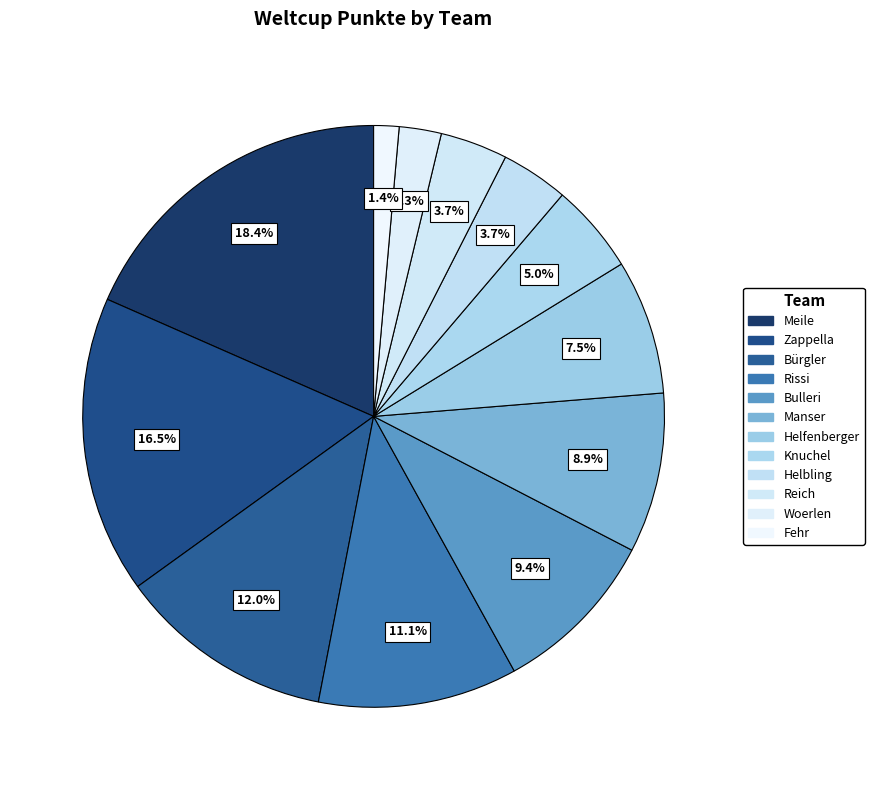

Does any single category account for the majority?

No